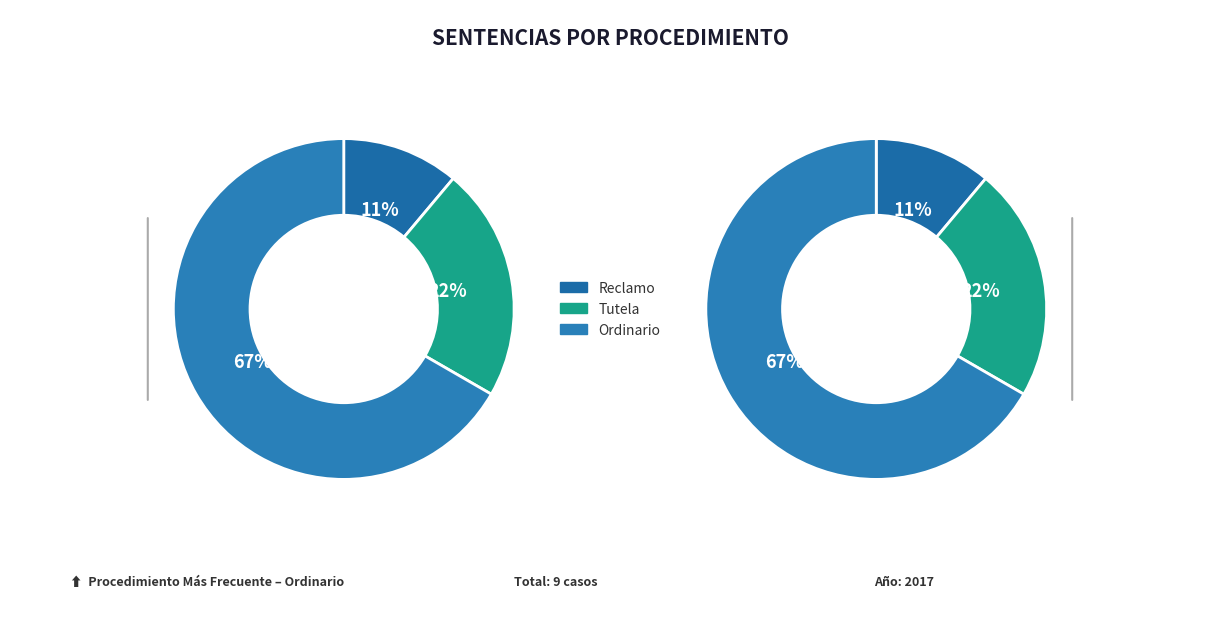

What is the ratio of the value at Ordinario to the value at Tutela?

3.0